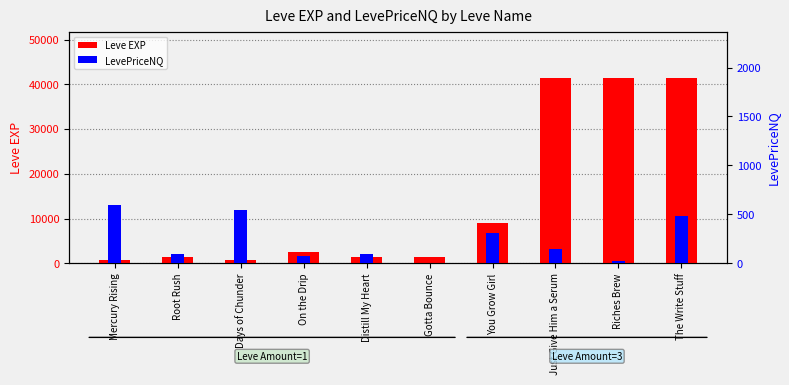

Reading left to right, list all the values displayed in this chart.

Leve EXP: Mercury Rising=800.0	Root Rush=1330.0	Days of Chunder=800.0	On the Drip=2490.0	Distill My Heart=1420.0	Gotta Bounce=1420.0	You Grow Girl=8930.0	Just Give Him a Serum=41410.0	Riches Brew=41410.0	The Write Stuff=41410.0
LevePriceNQ: Mercury Rising=591.6	Root Rush=99.0	Days of Chunder=546.0	On the Drip=77.6	Distill My Heart=99.7	Gotta Bounce=1.4	You Grow Girl=311.0	Just Give Him a Serum=142.5	Riches Brew=24.0	The Write Stuff=478.2